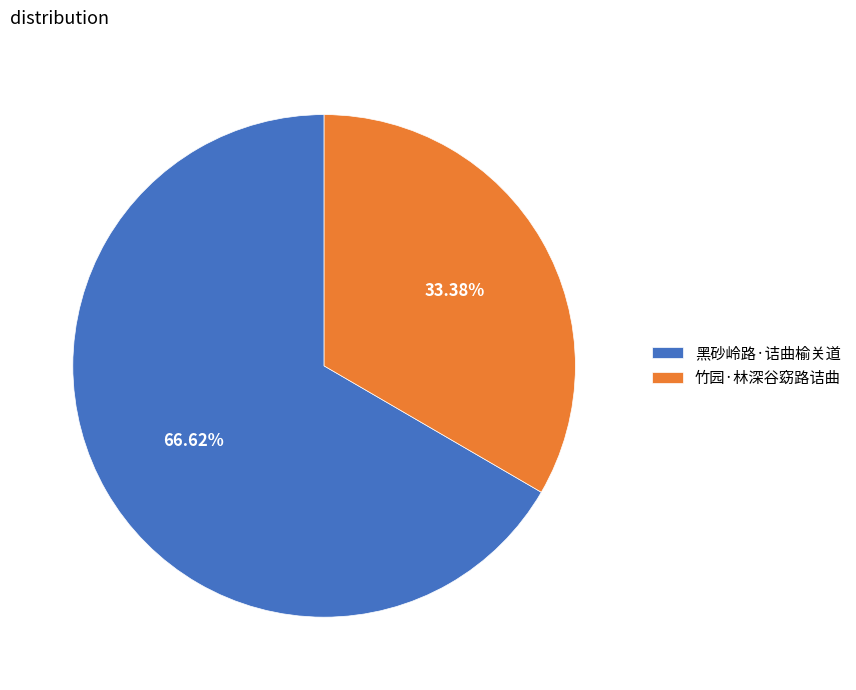

Which category has the biggest portion of the pie?

黑砂岭路·诘曲榆关道